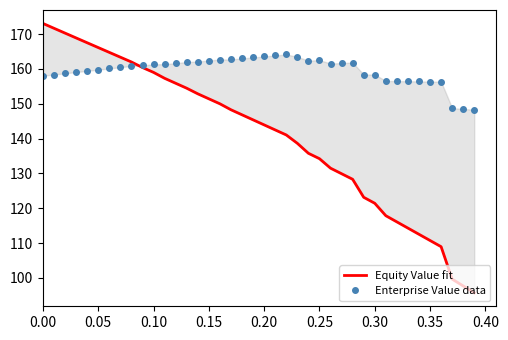

At how many categories does at least one series exceed 125?

40